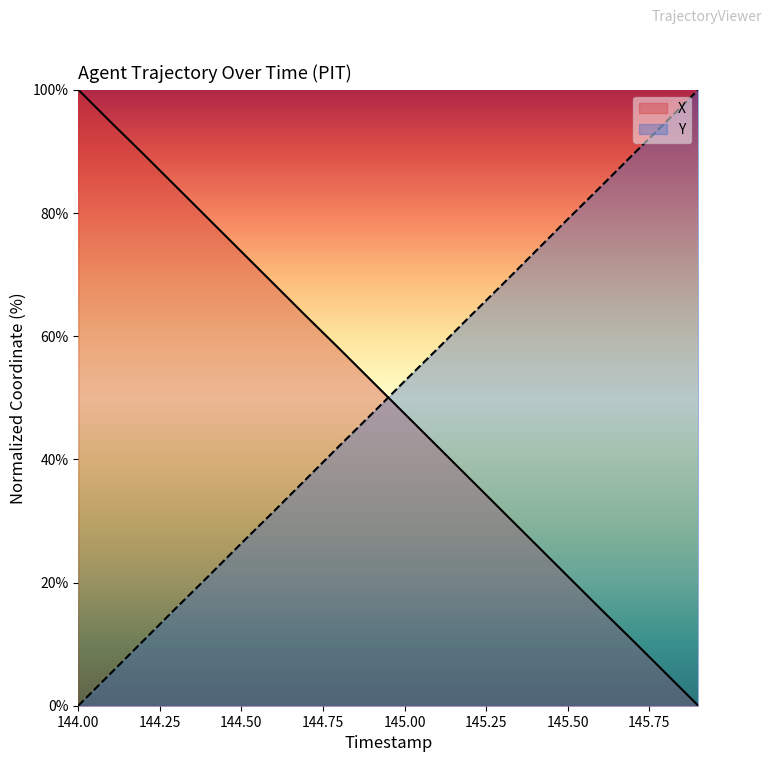

After their last crossing, which series has the higher values: X or Y?

Y